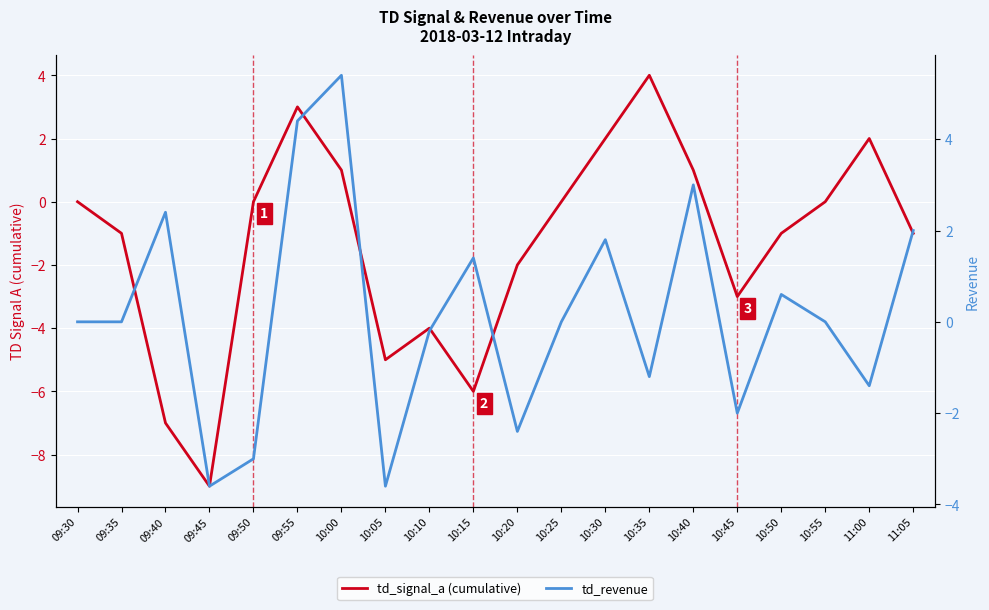

Is the value of td_revenue at 09:35 greater than the value of td_signal_a (cumulative) at 10:50?

Yes